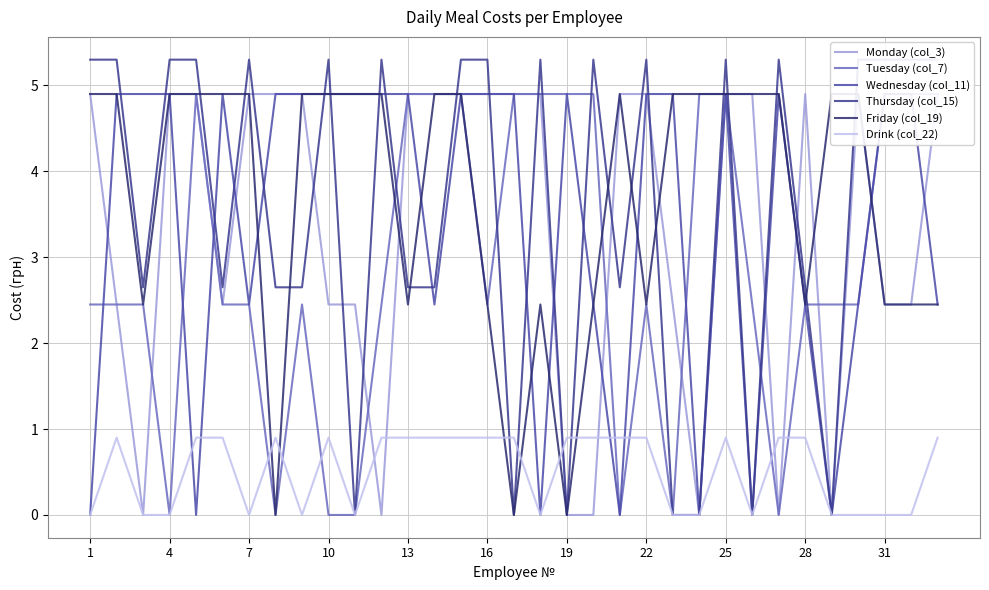

What is the difference between the maximum and minimum values in the Wednesday (col_11) series?

4.9